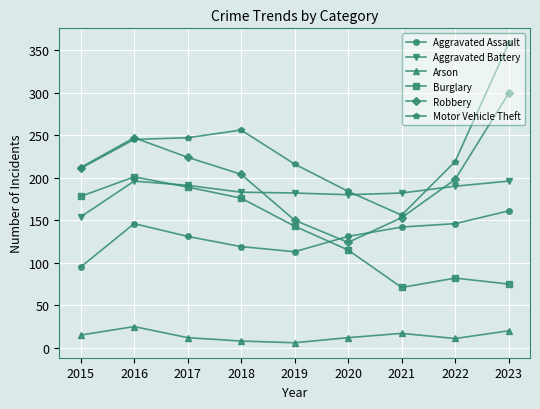

True or false: Aggravated Assault and Motor Vehicle Theft intersect in this chart.

False